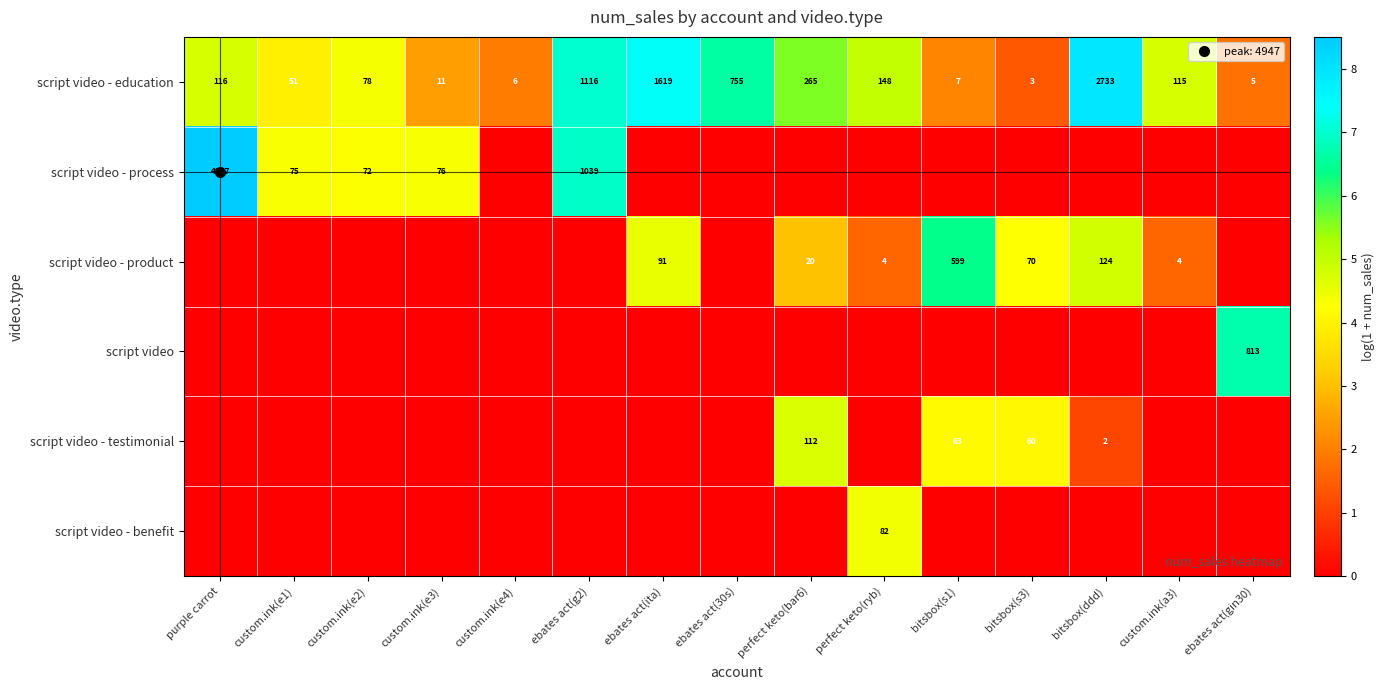

What is the total value across all series at custom.ink(e4)?

1.9